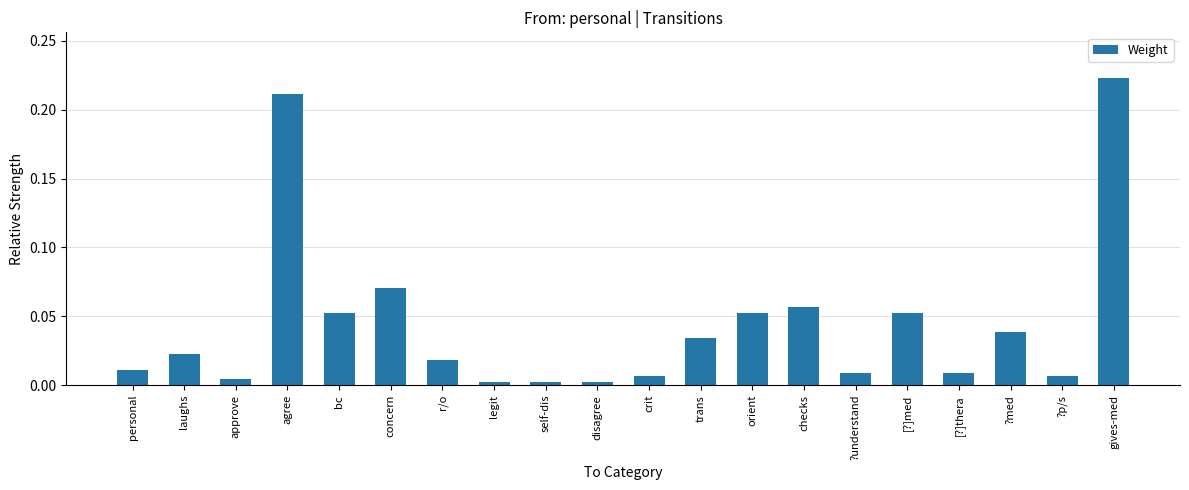

Which label corresponds to the largest value in the chart?

gives-med